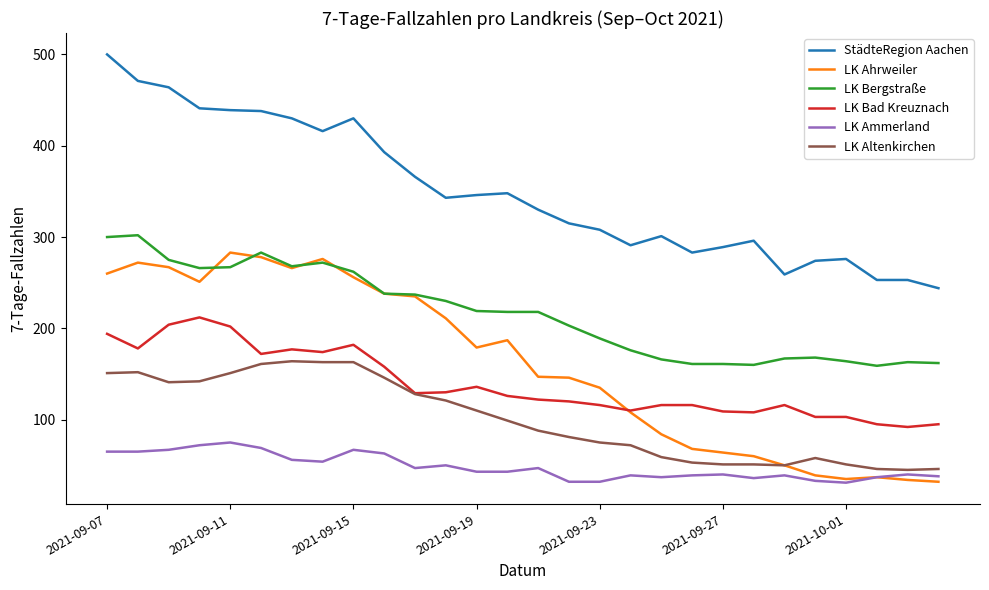

True or false: LK Ammerland and LK Bad Kreuznach intersect in this chart.

False